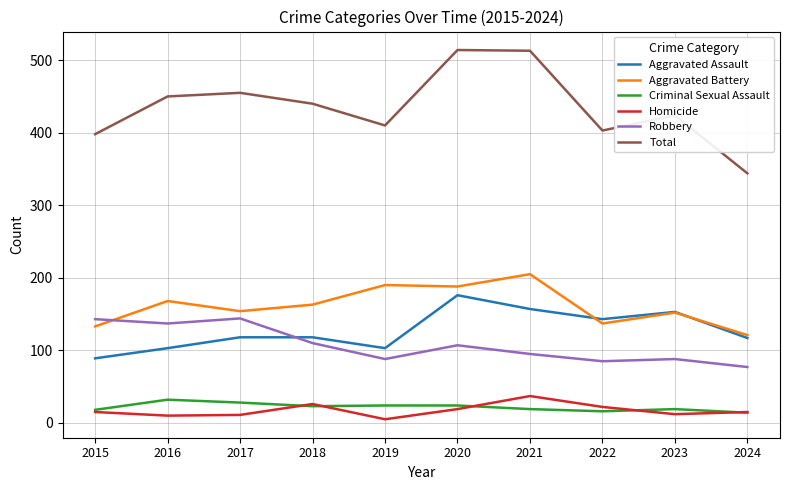

What is the minimum value for Total?

344